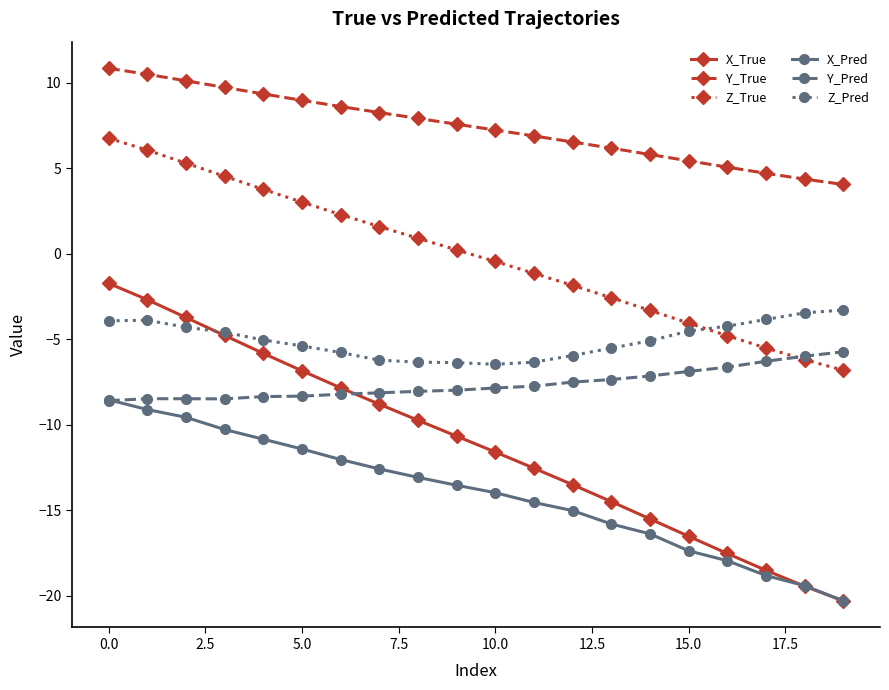

Which series has the largest range (max minus min)?

X_True